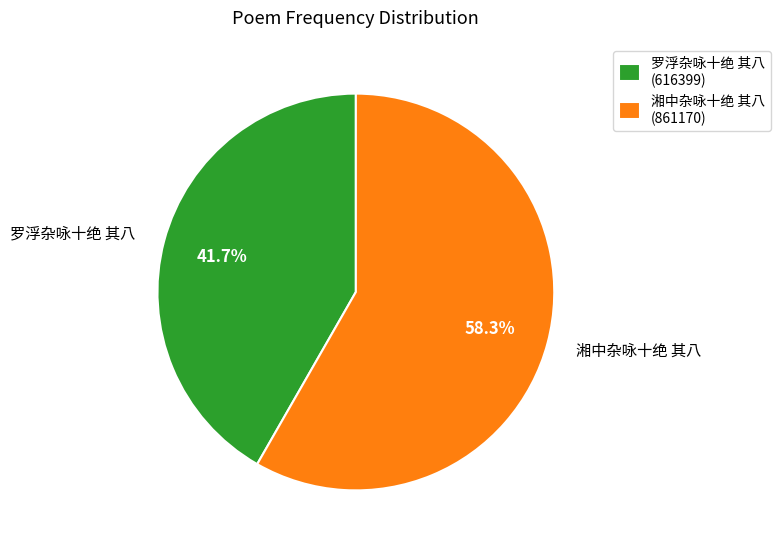

The 罗浮杂咏十绝 其八 slice represents 54% of the pie. True or false?

False